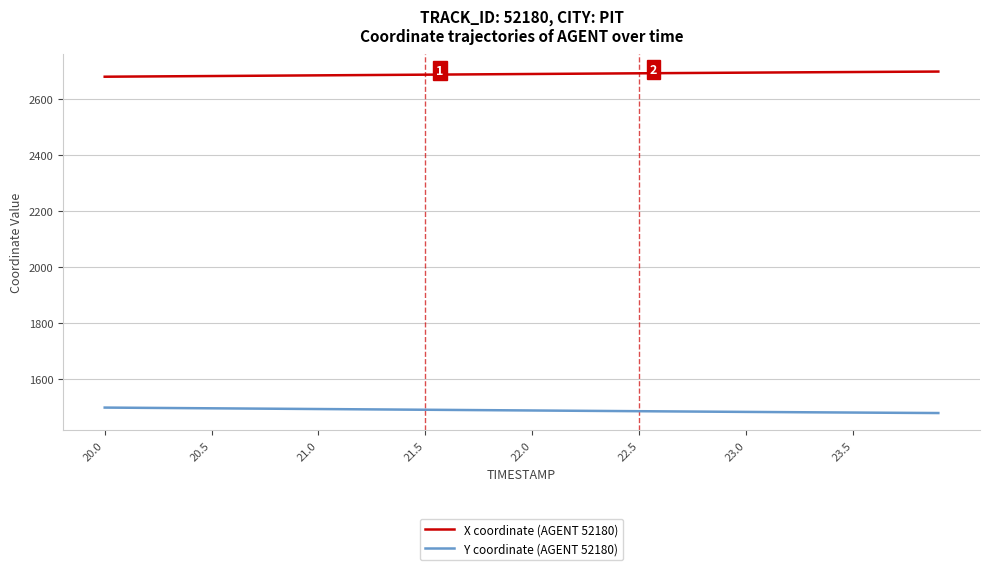

What is the minimum value shown in the chart?

1479.0